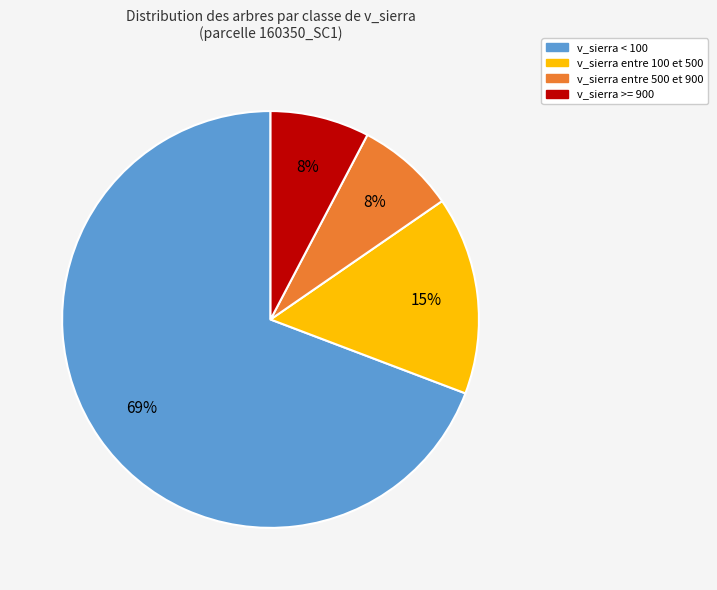

Is it true that v_sierra entre 100 et 500 is 15% of the pie?

True